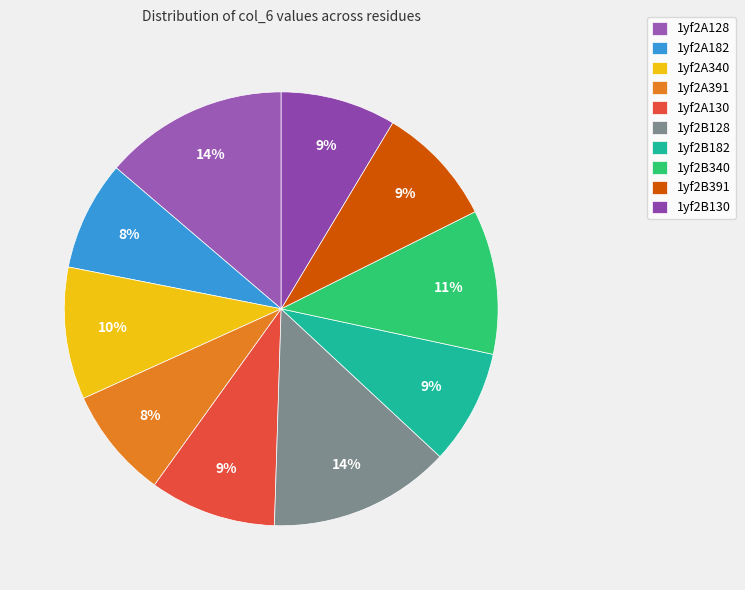

Does any single category account for the majority?

No